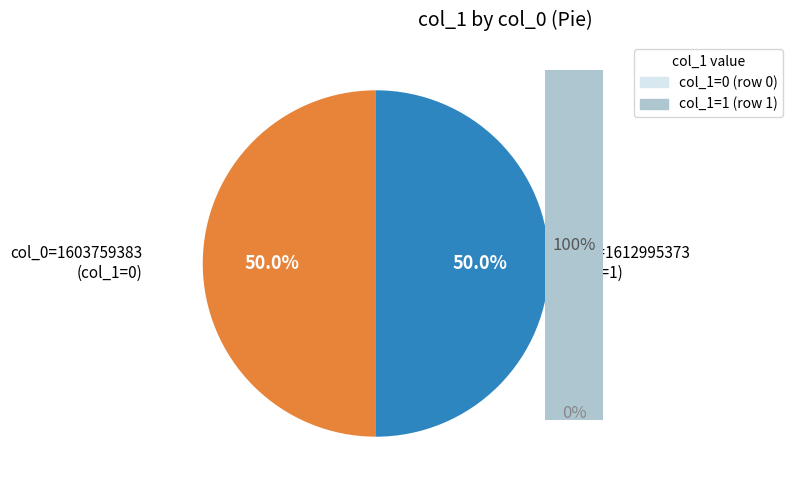

Which has a higher value, 1612995373 or 1603759383?

1612995373